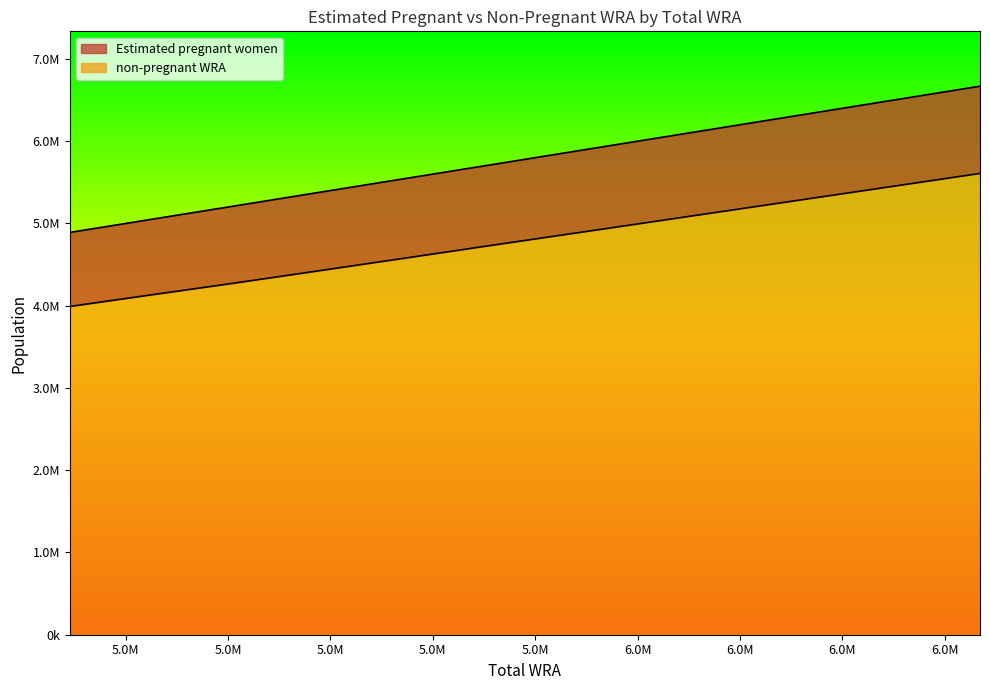

True or false: non-pregnant WRA has more than 1 points higher than both neighbors.

False